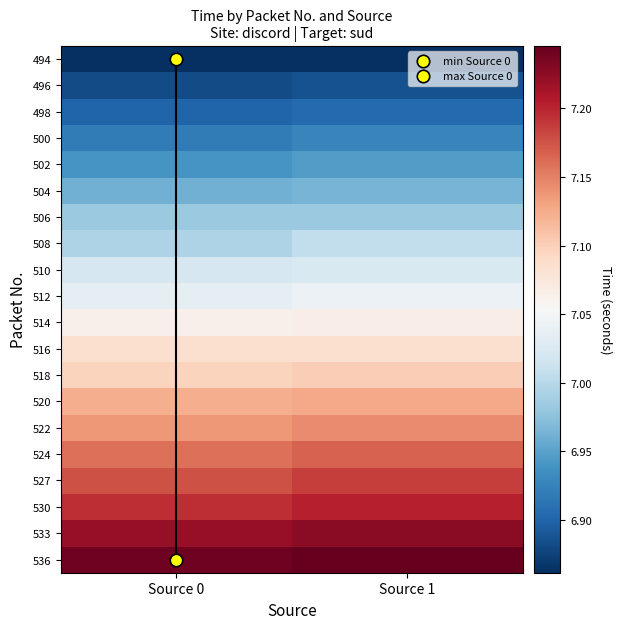

At which category is the sum across all series the highest?

Source 1